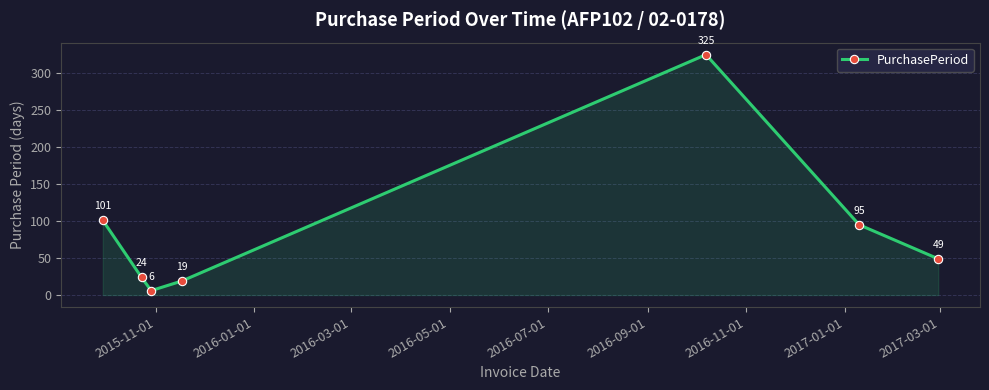

What is the difference between the second highest and second lowest values?

82